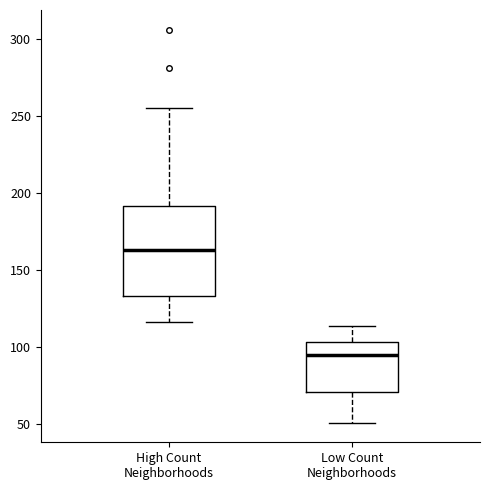

Reading left to right, transcribe this box plot: for each box, give where its median line is, the range the box spans, and where its two whiskers end, as read against the y-axis. The values are not printed on the chart, so give them approximately, as read against the axis.

High Count Neighborhoods: median 165, box 135 to 190, whiskers 115 to 255
Low Count Neighborhoods: median 95, box 70 to 105, whiskers 50 to 115